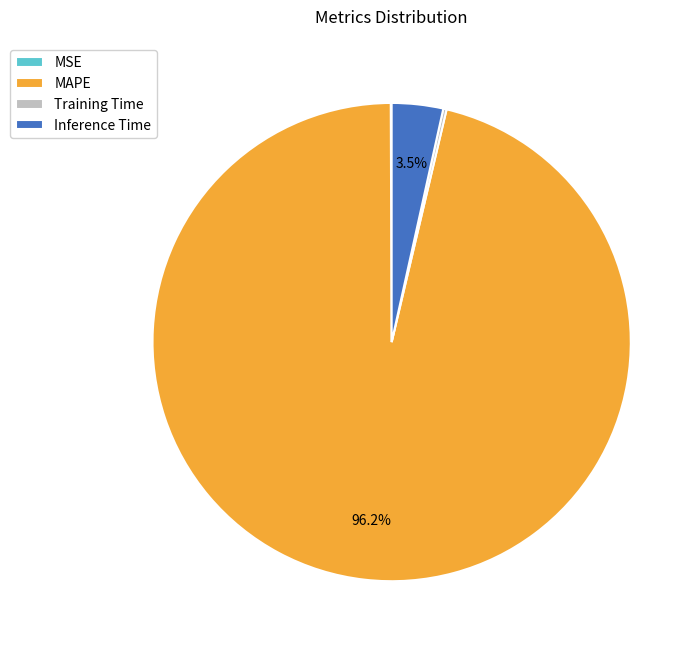

True or false: Inference Time accounts for 10% of the total.

False